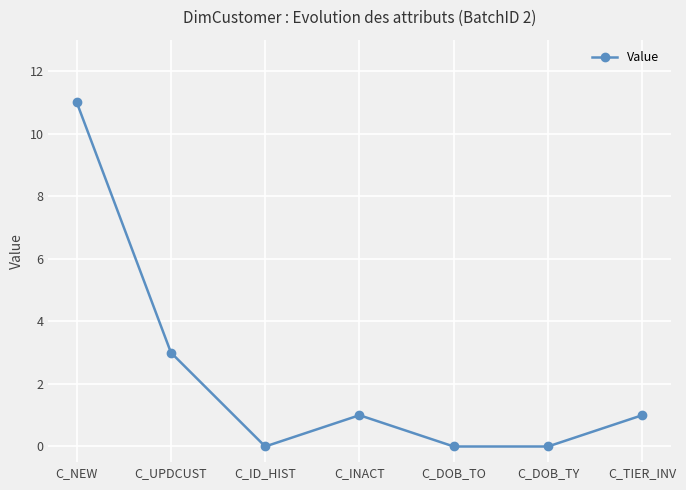

Where is the first local minimum?

C_ID_HIST